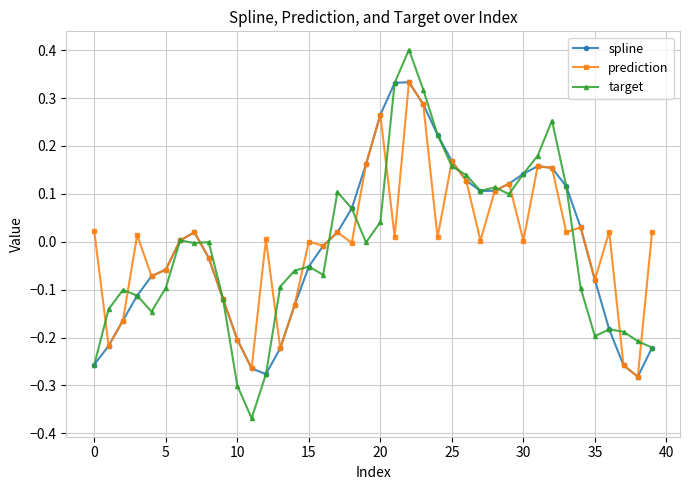

Which series has the largest range (max minus min)?

target